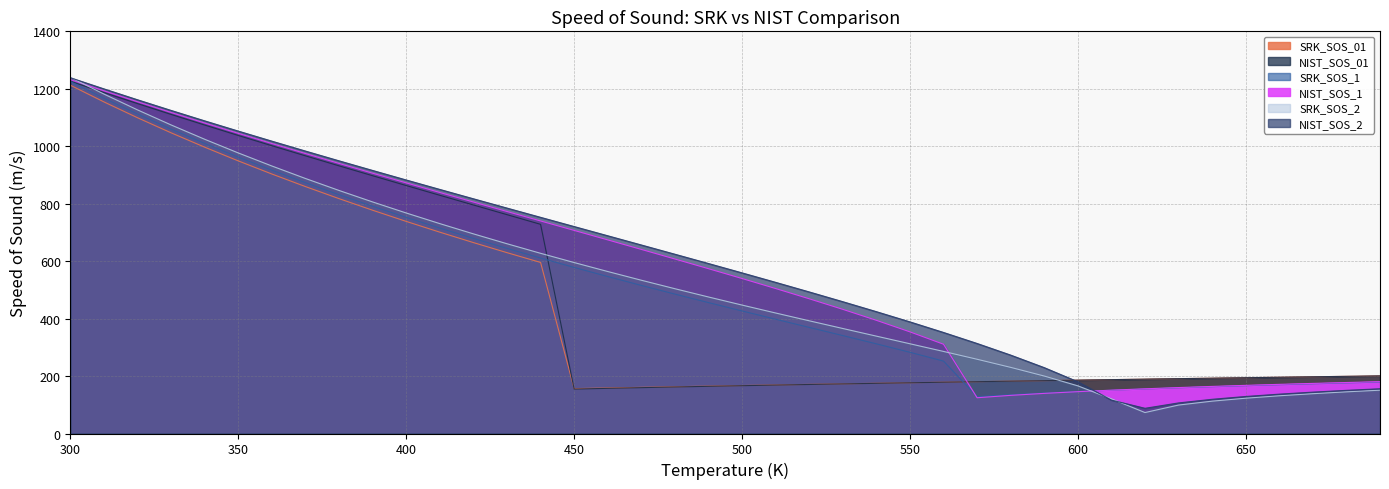

Which category has the lowest value across all series?

620